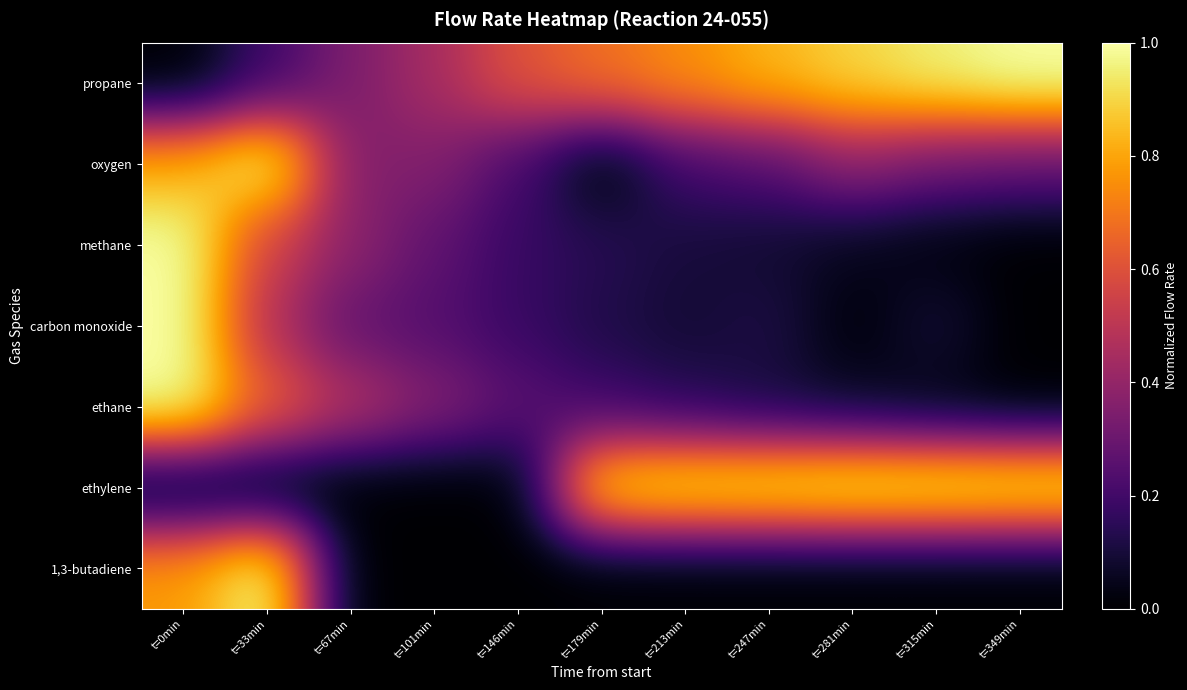

What is the difference between the highest and lowest values at t=0min?

1.0